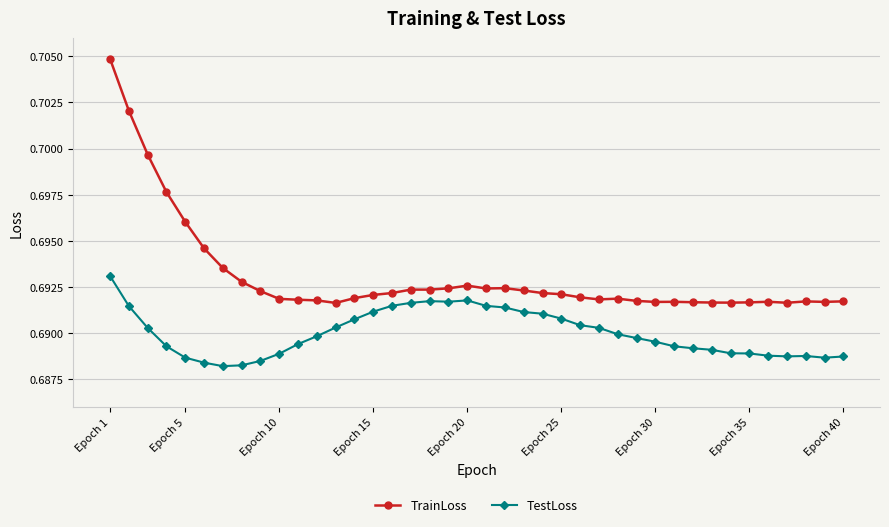

Does the chart have visible grid lines?

Yes